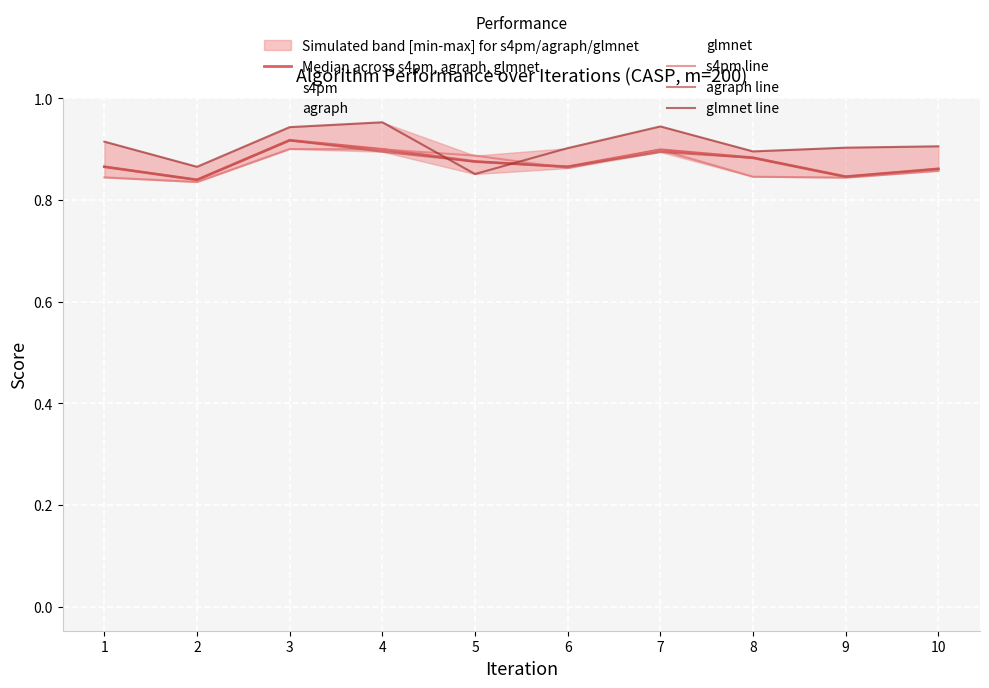

How many glmnet line values are between 0 and 1?

10